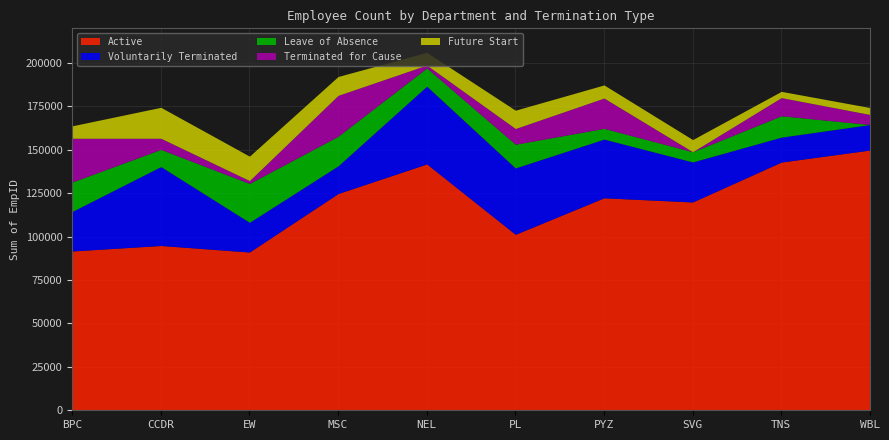

What is the label of the 9th point from the right?

CCDR